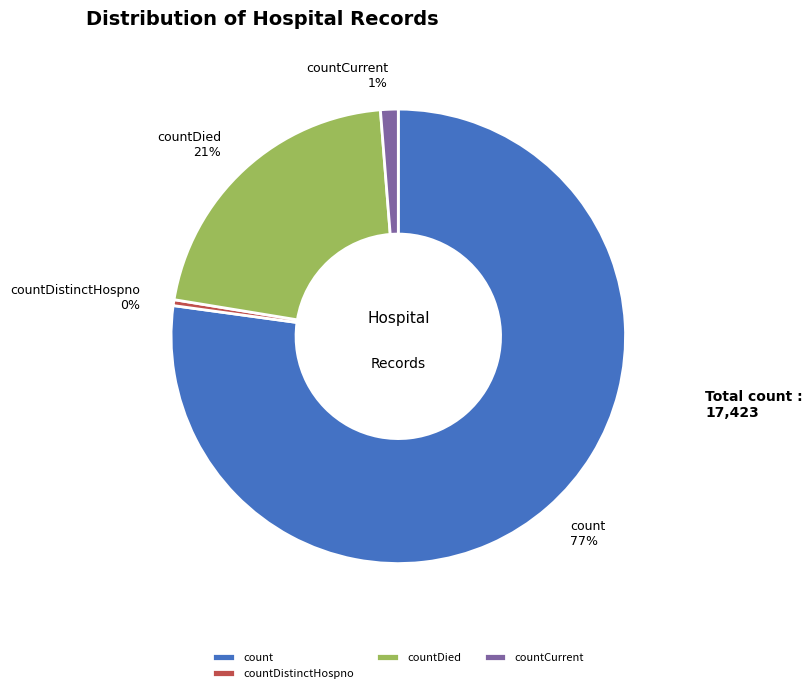

How many segments does this pie chart have?

4